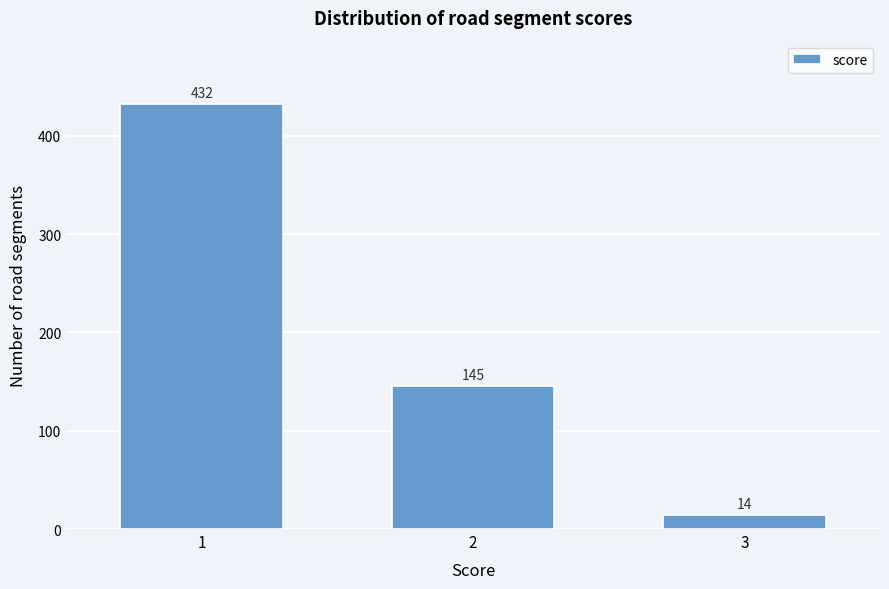

Reading left to right, extract all data points from this chart.

432	145	14